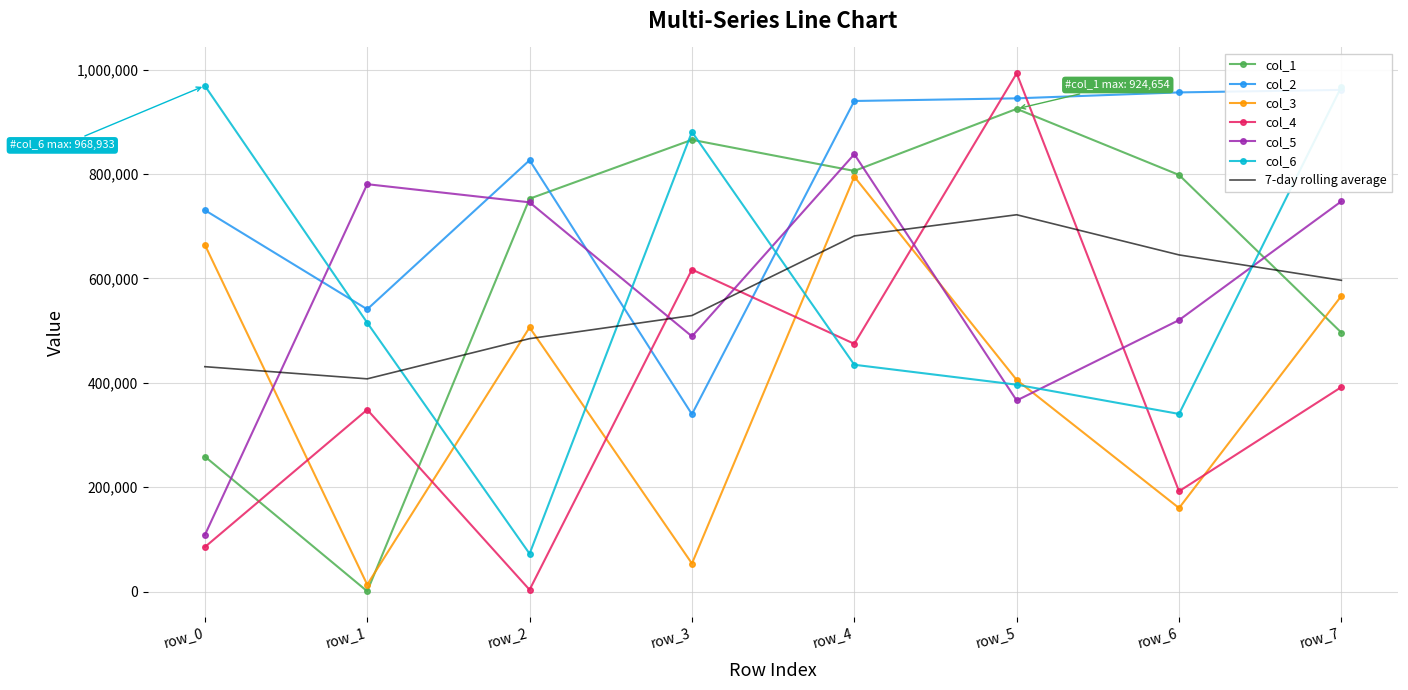

At which label does col_4 first exceed 391833?

row_3